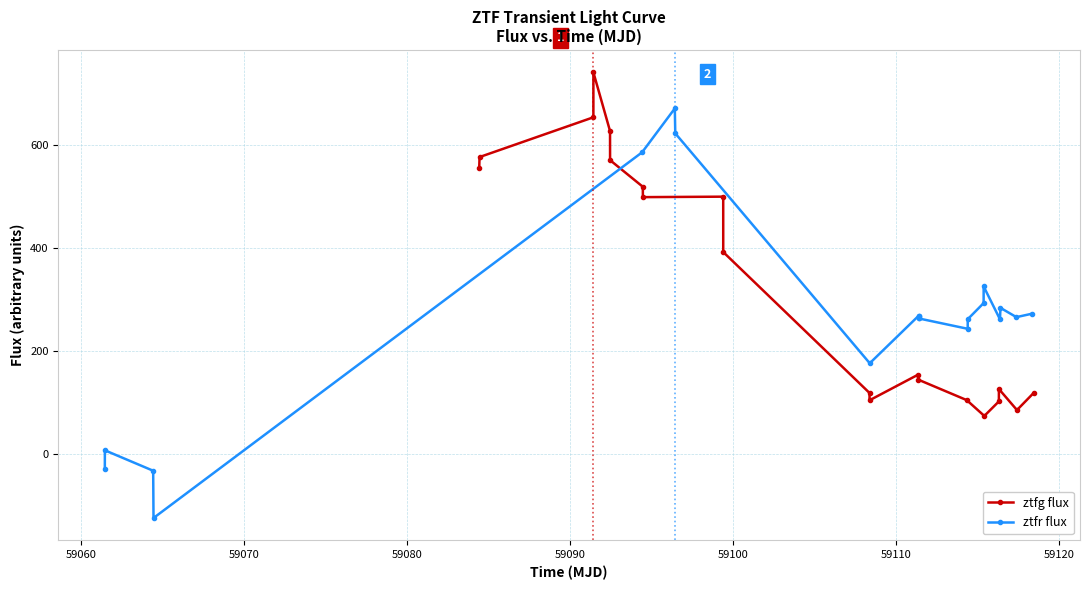

What is the lowest value of the ztfg flux series?

74.3